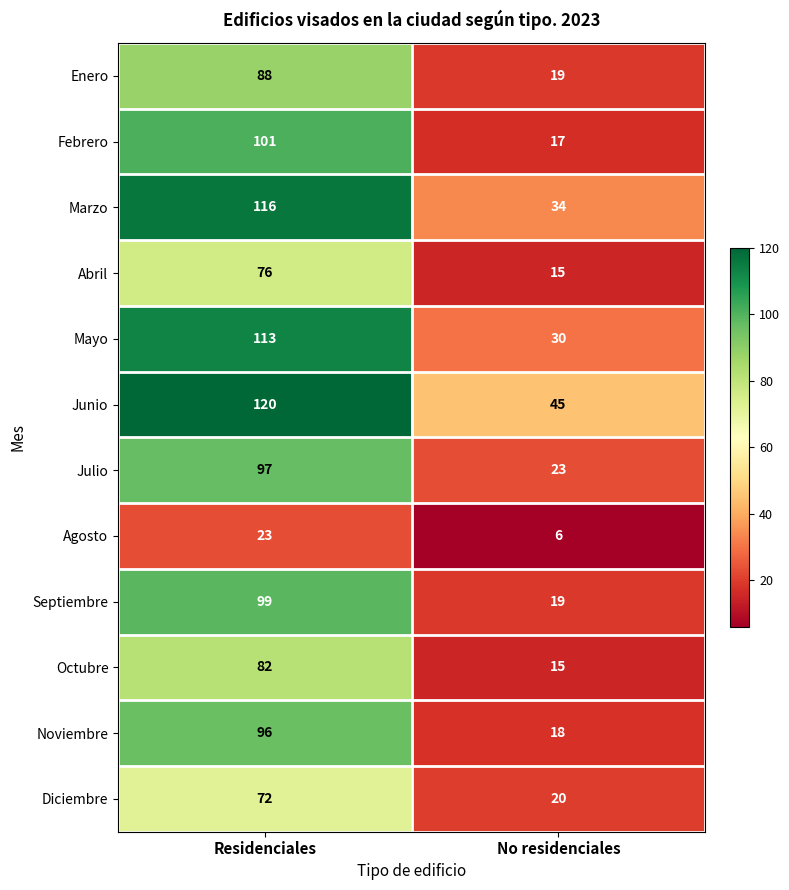

Which series has the largest range (max minus min)?

Febrero